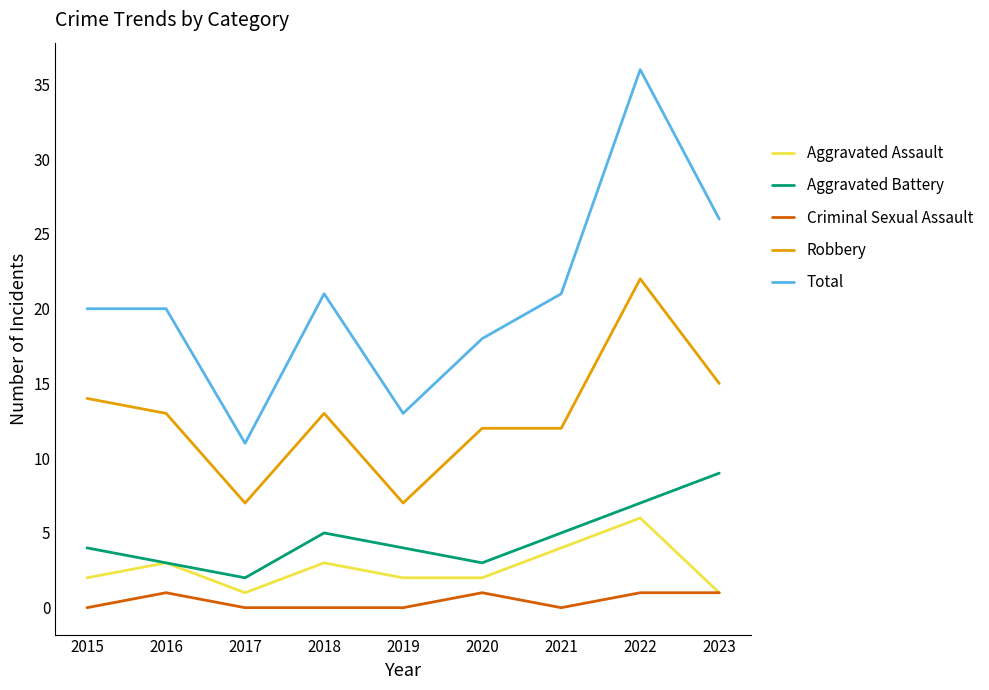

At which category is the sum across all series the highest?

2022